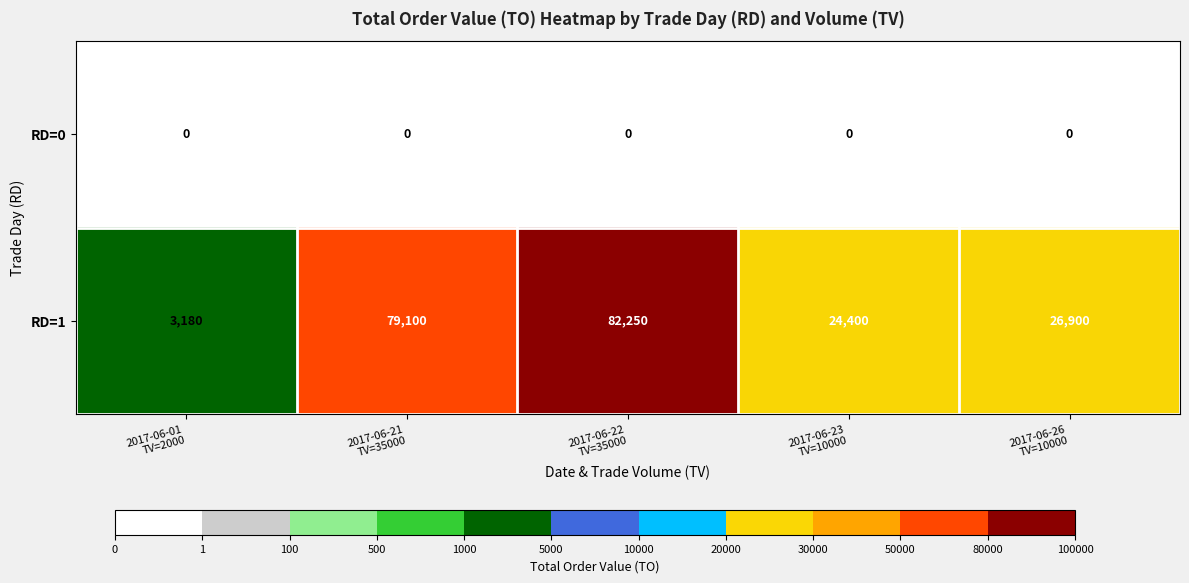

Rank the series at 2017-06-23
TV=10000 from highest to lowest value.

RD=1, RD=0